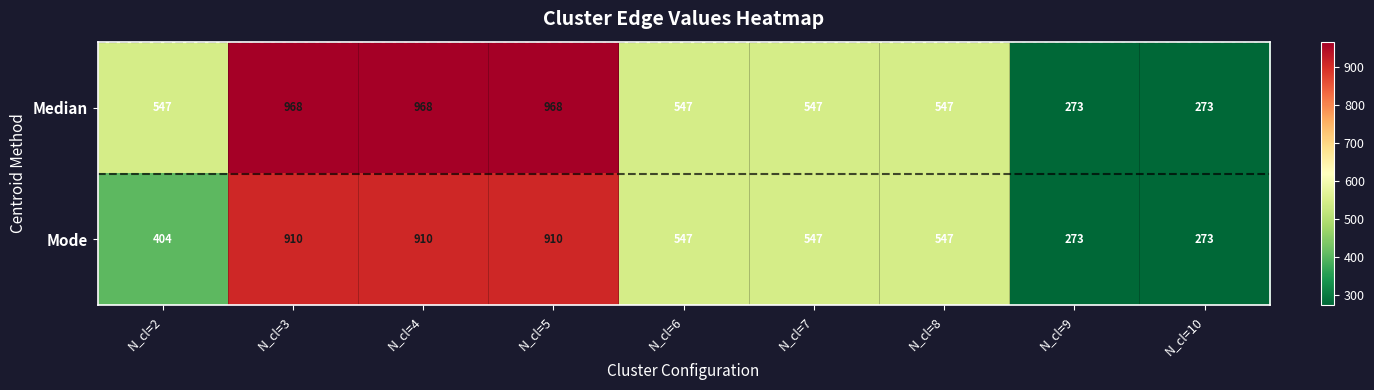

List the series in order of their peak value, lowest first.

Mode, Median